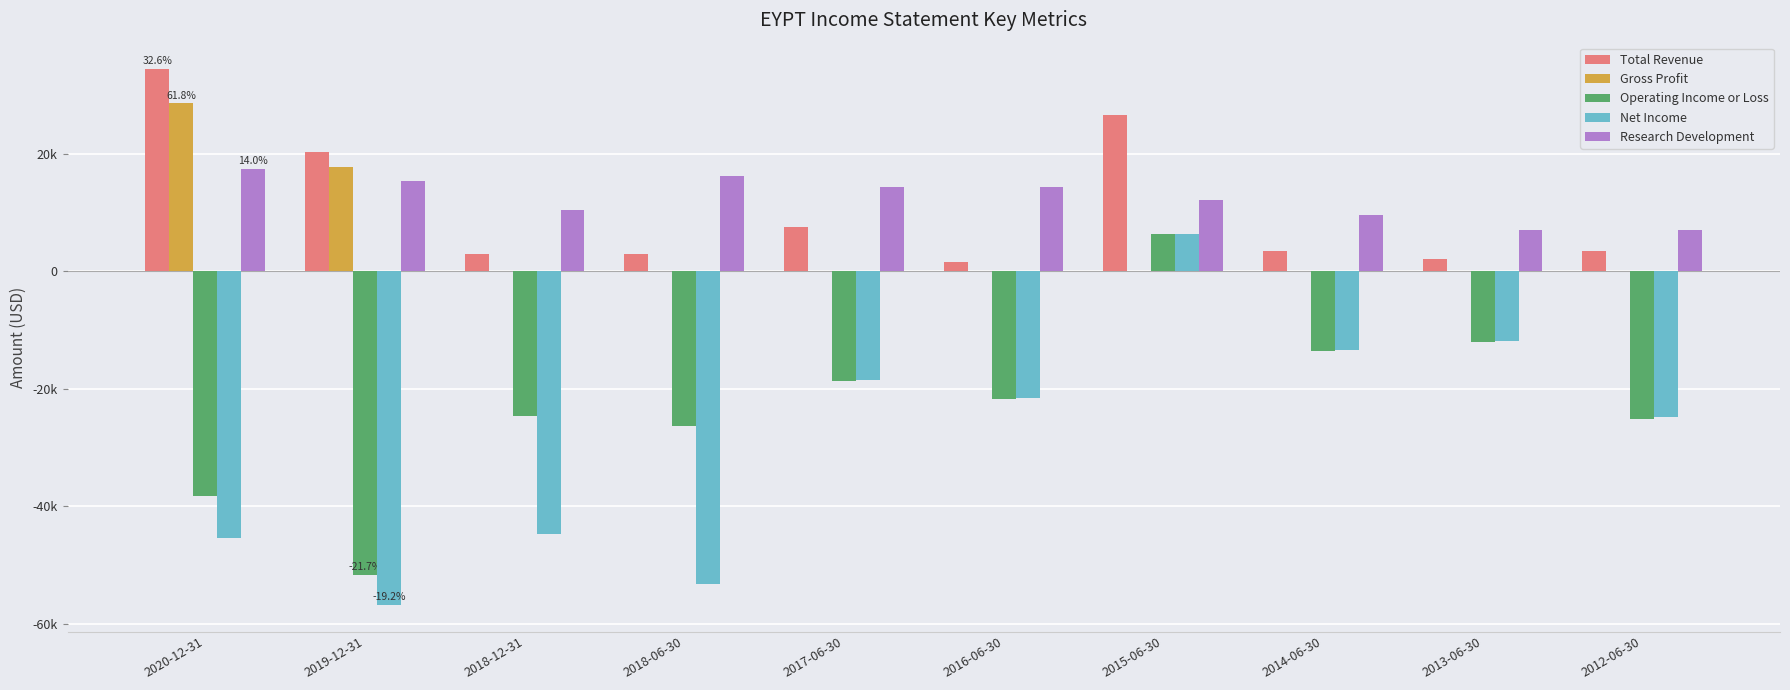

What is the value of the Total Revenue bar at the 4th from the left?

3000